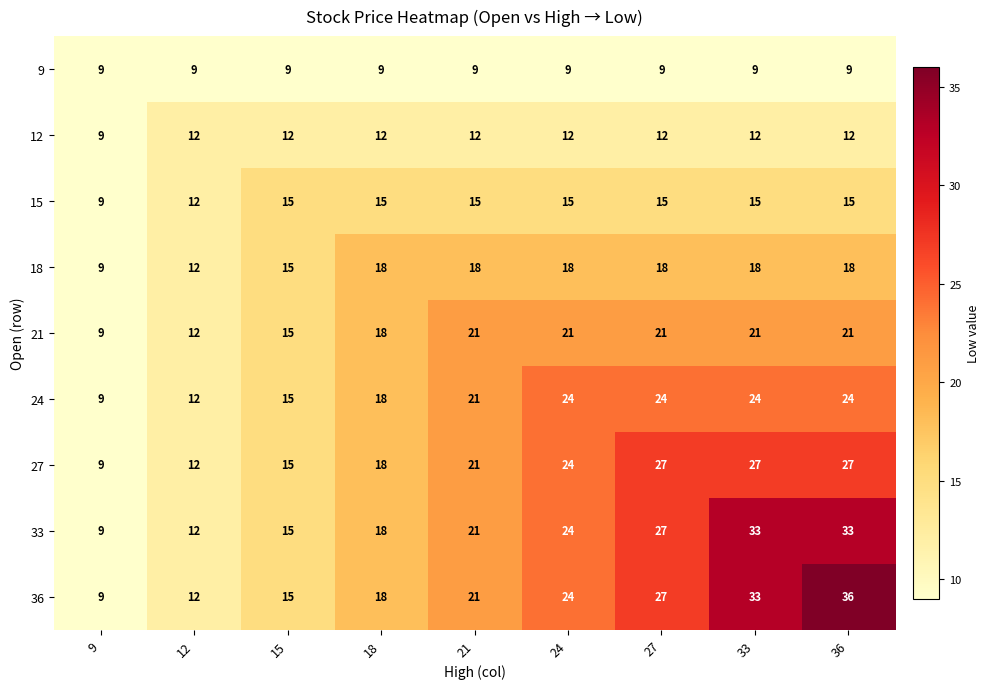

What value does the 33 series have at 15?

15